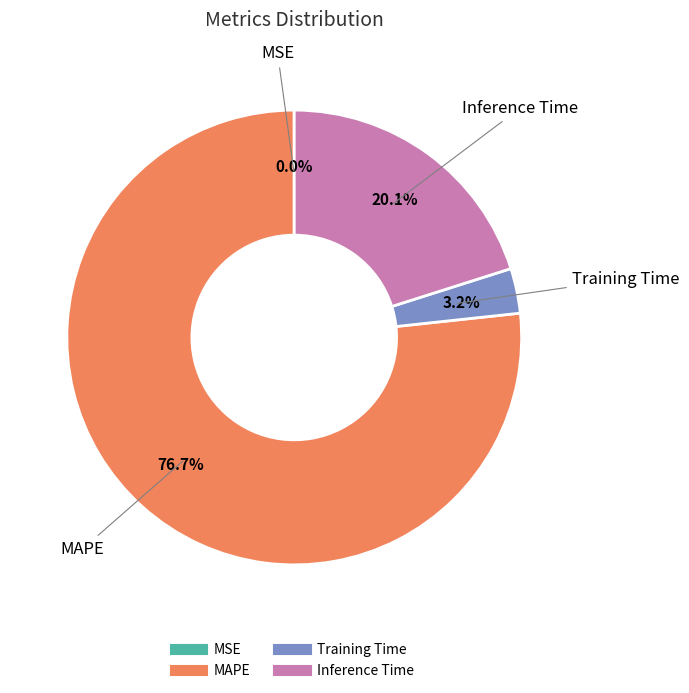

The Training Time slice represents 3% of the pie. True or false?

True